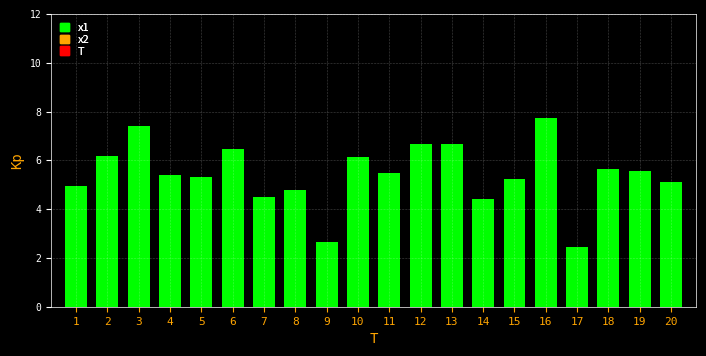

What is the change in value from 4 to 13?

+1.3